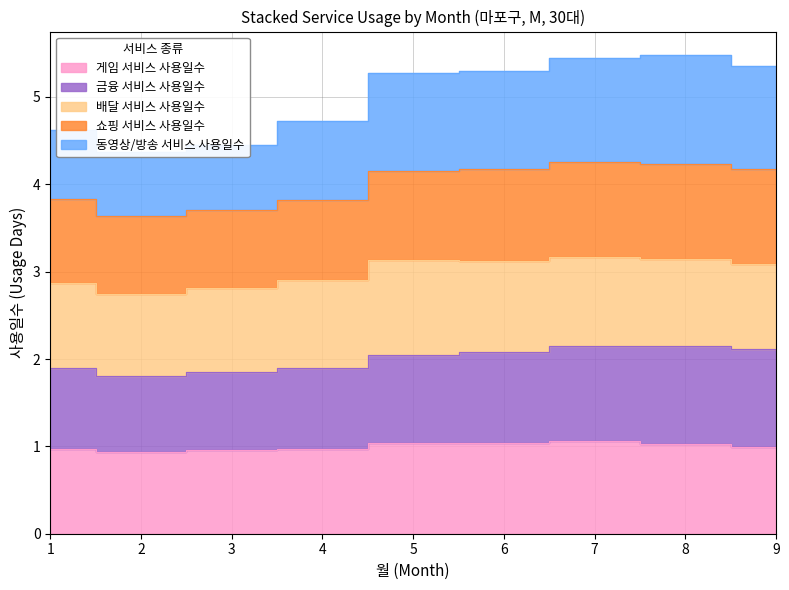

What is the value of the 동영상/방송 서비스 사용일수 point at the 2nd from the left?

4.4